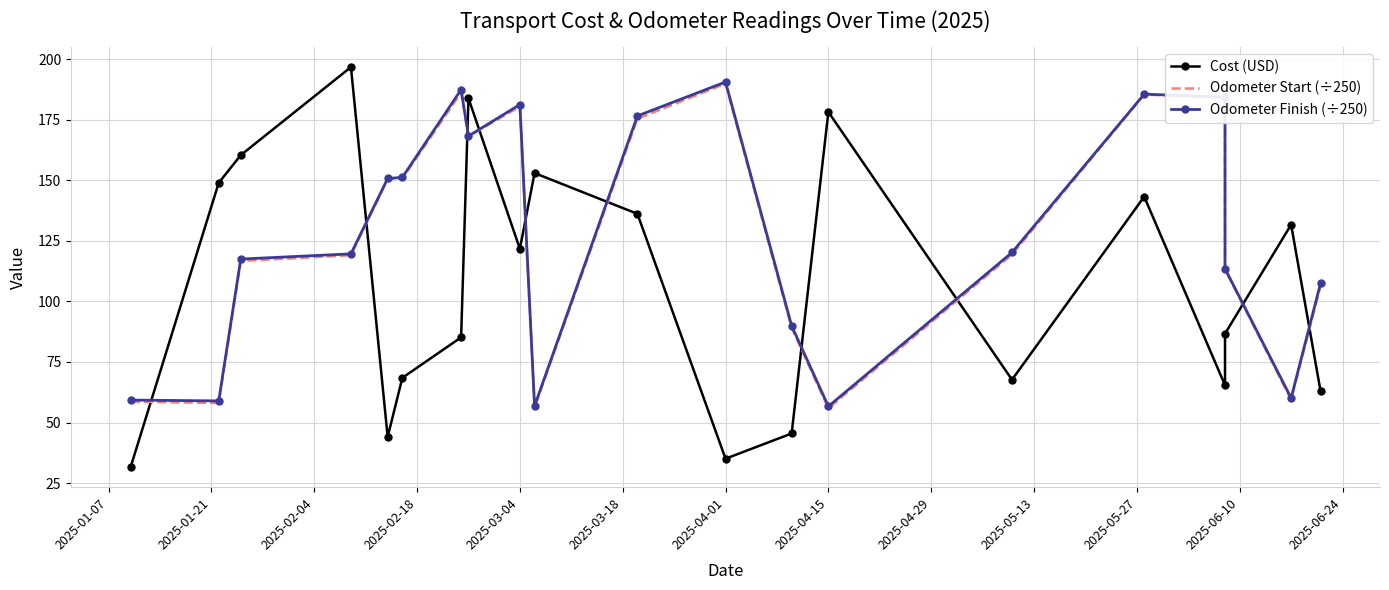

What is the difference between the second highest and second lowest values in the Odometer Finish (÷250) series?

130.7